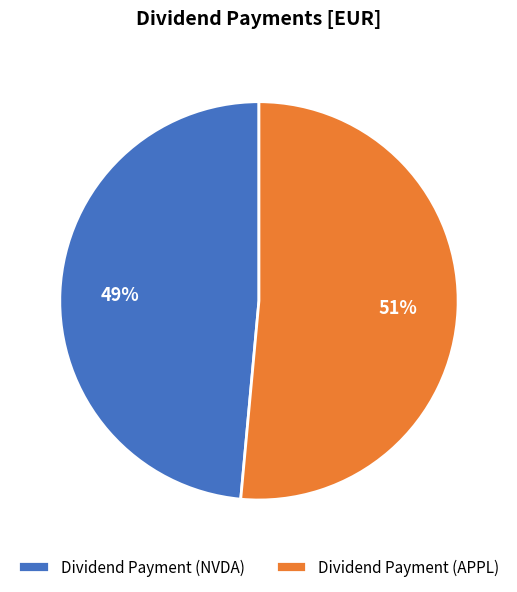

The Dividend Payment (NVDA) slice represents 39% of the pie. True or false?

False